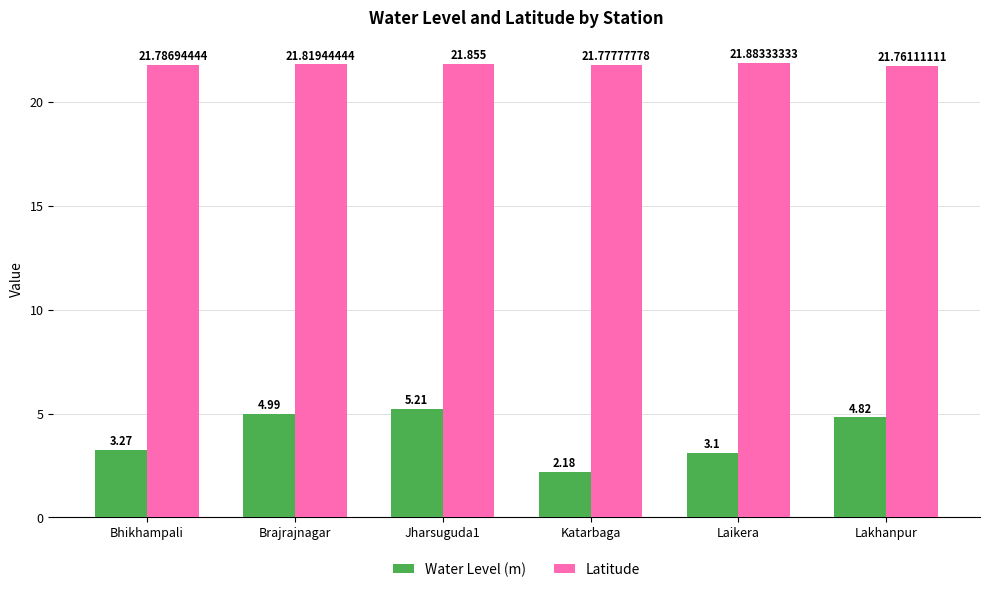

Is the value of Latitude at Brajrajnagar greater than the value of Water Level (m) at Jharsuguda1?

Yes